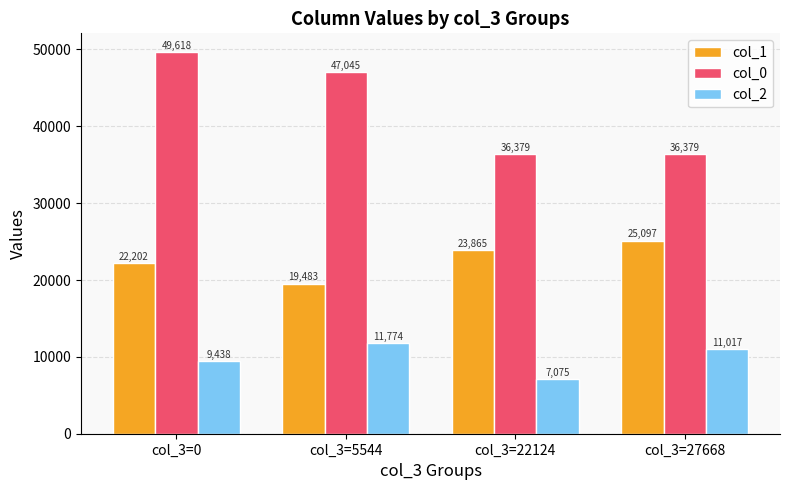

Count the number of categories in the chart.

4